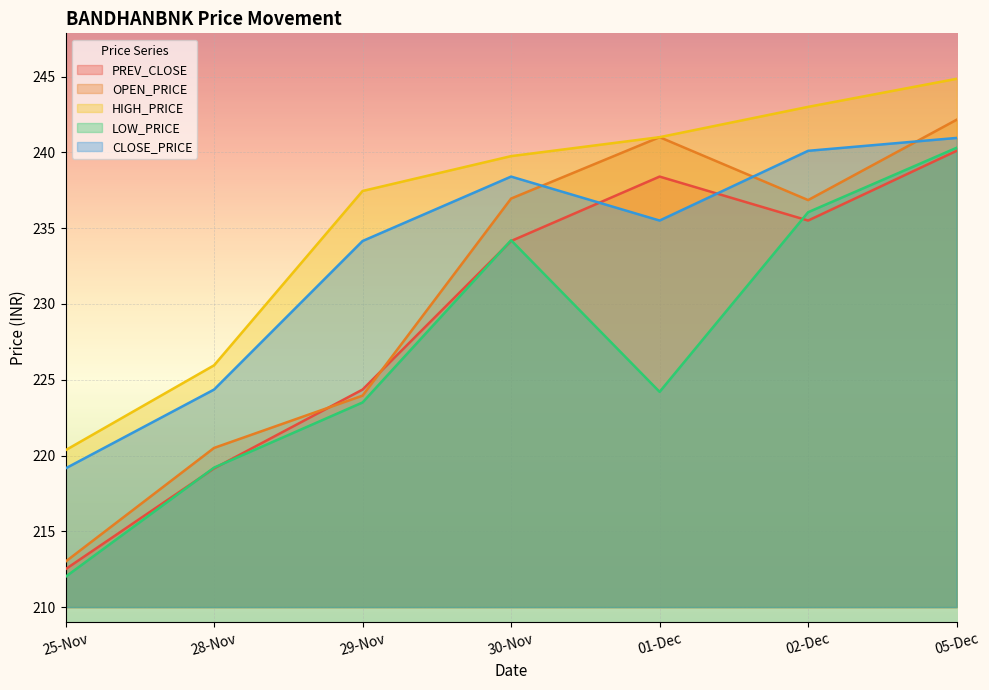

Which series has the largest range (max minus min)?

OPEN_PRICE